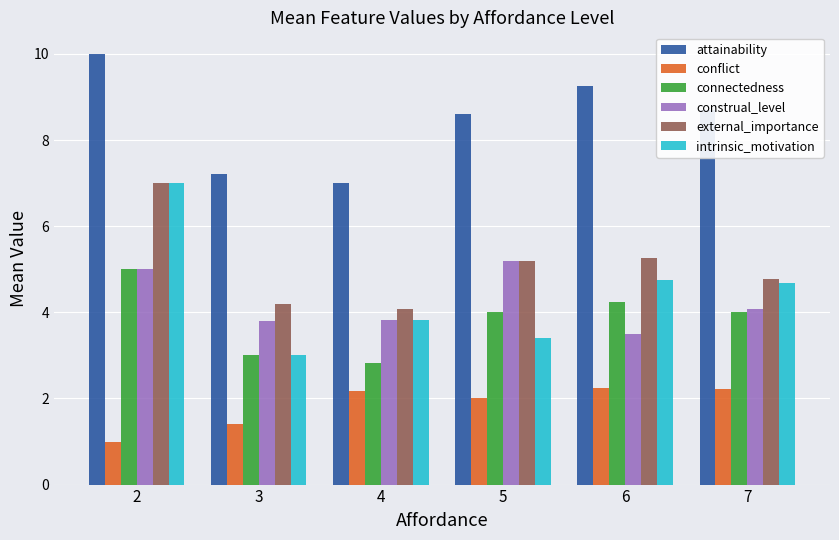

At which category does the chart reach its minimum across all series?

2